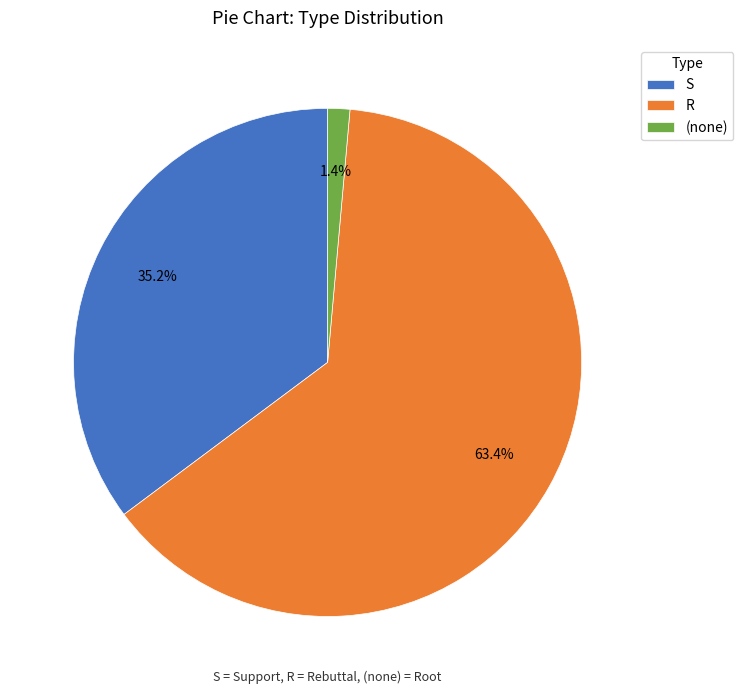

How many slices are in this pie chart?

3